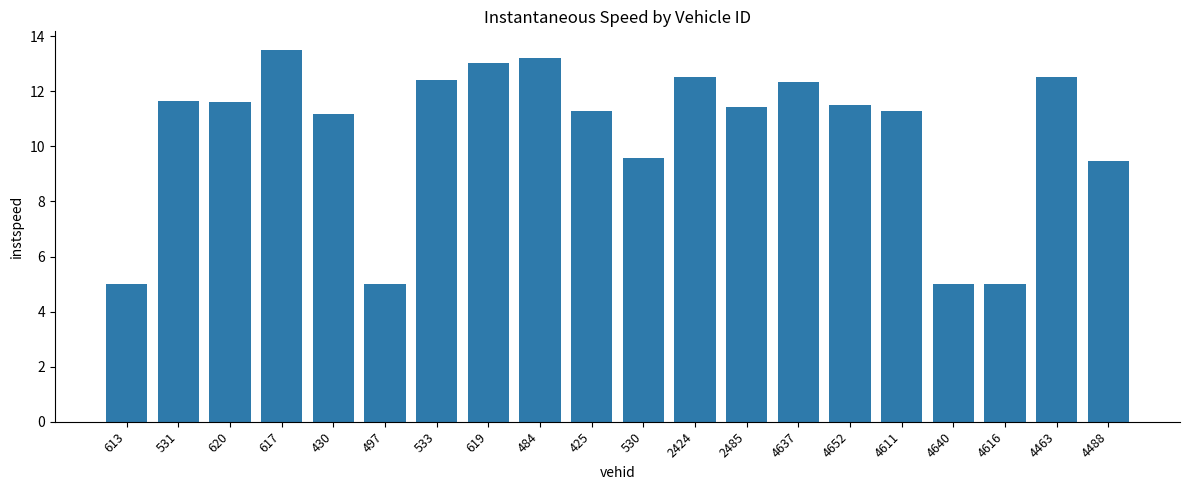

What is the sum of all values?

208.5